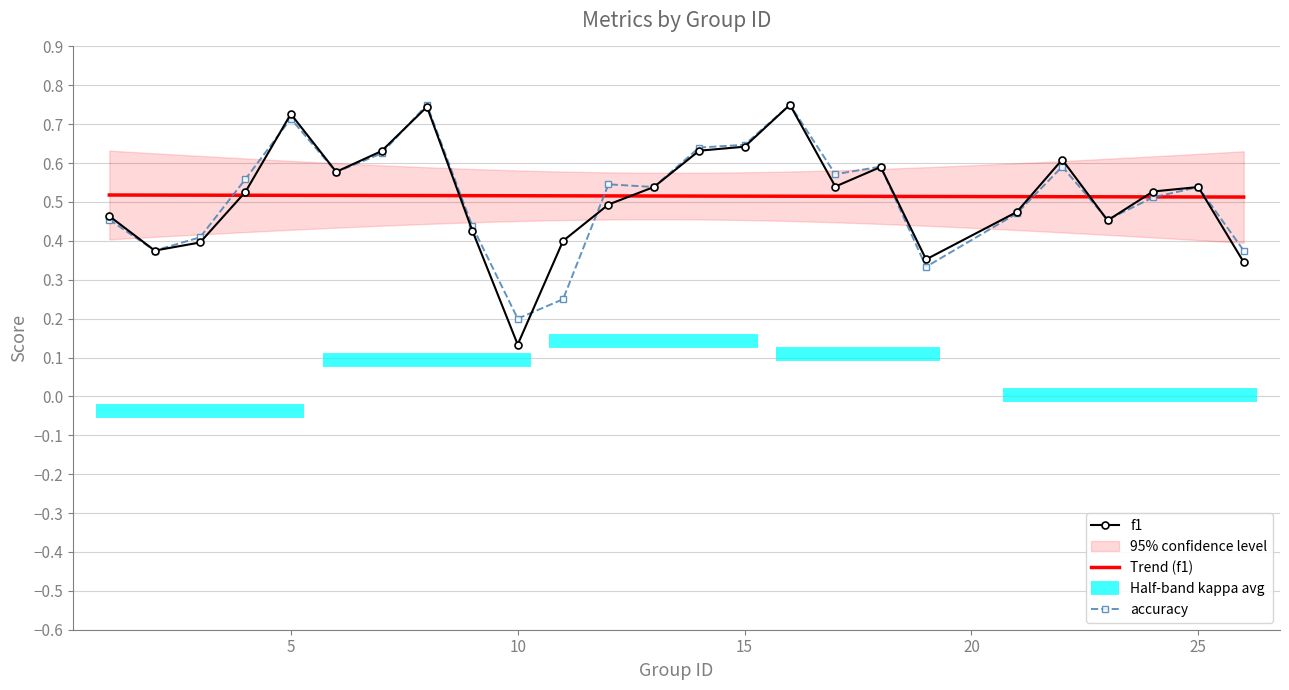

Which series has the largest total across all categories?

accuracy